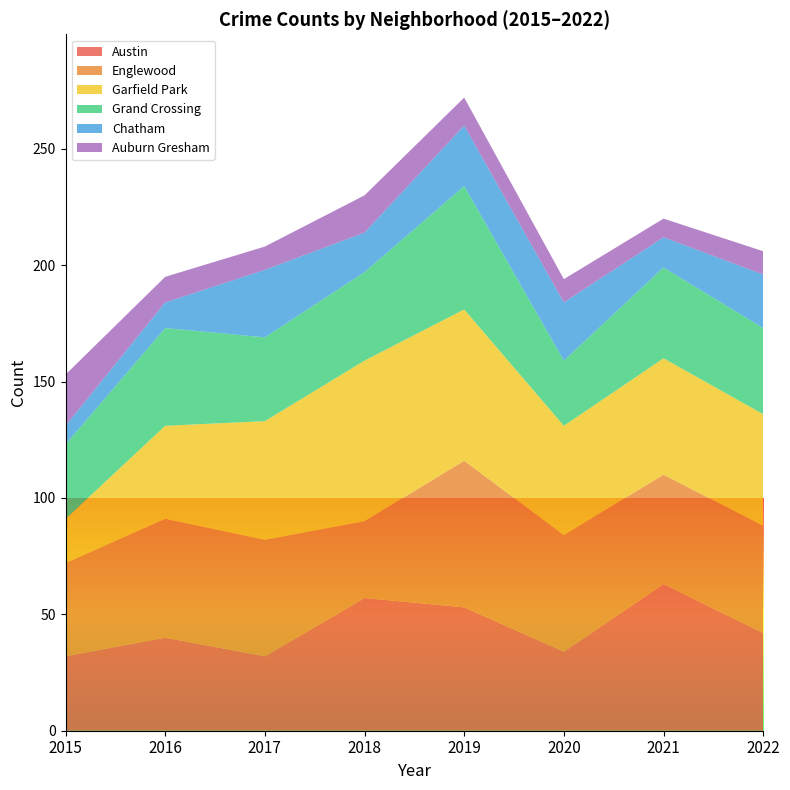

Reading right to left, list all the values displayed in this chart.

Austin: 42	63	34	53	57	32	40	32
Englewood: 46	47	50	63	33	50	51	40
Garfield Park: 48	50	47	65	69	51	40	19
Grand Crossing: 37	39	28	53	38	36	42	32
Chatham: 23	13	25	26	17	29	11	8
Auburn Gresham: 10	8	10	12	16	10	11	22